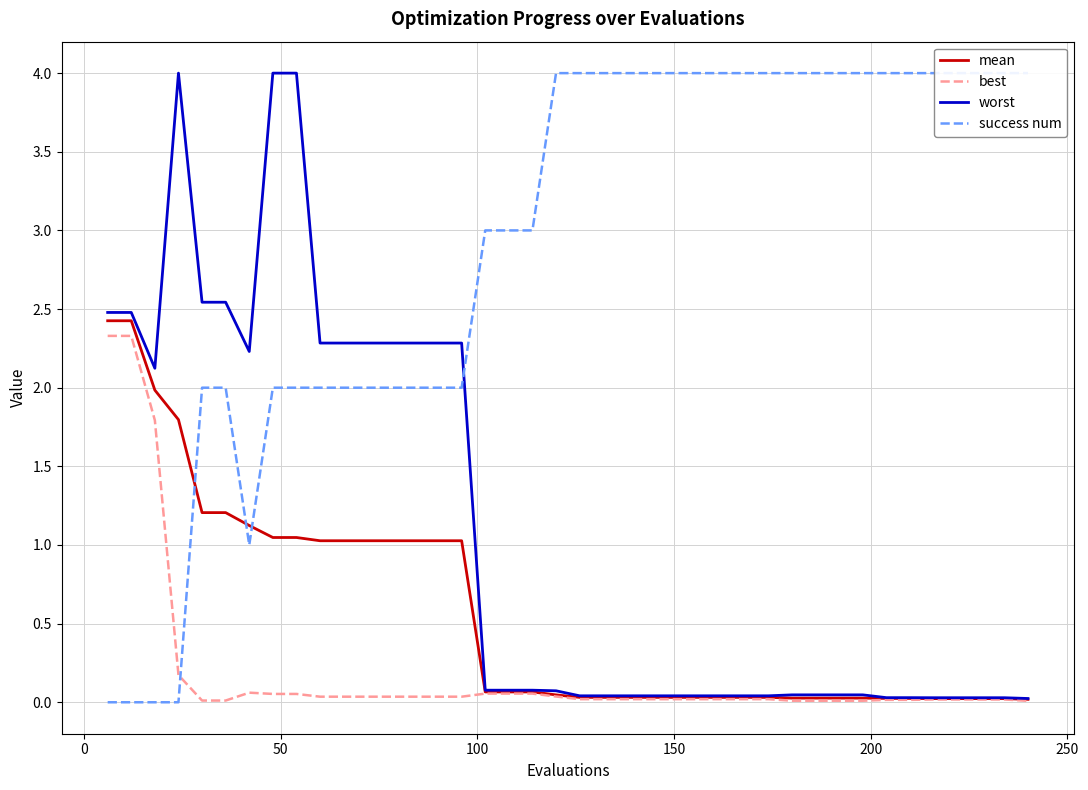

What is the highest value of the worst series?

4.0